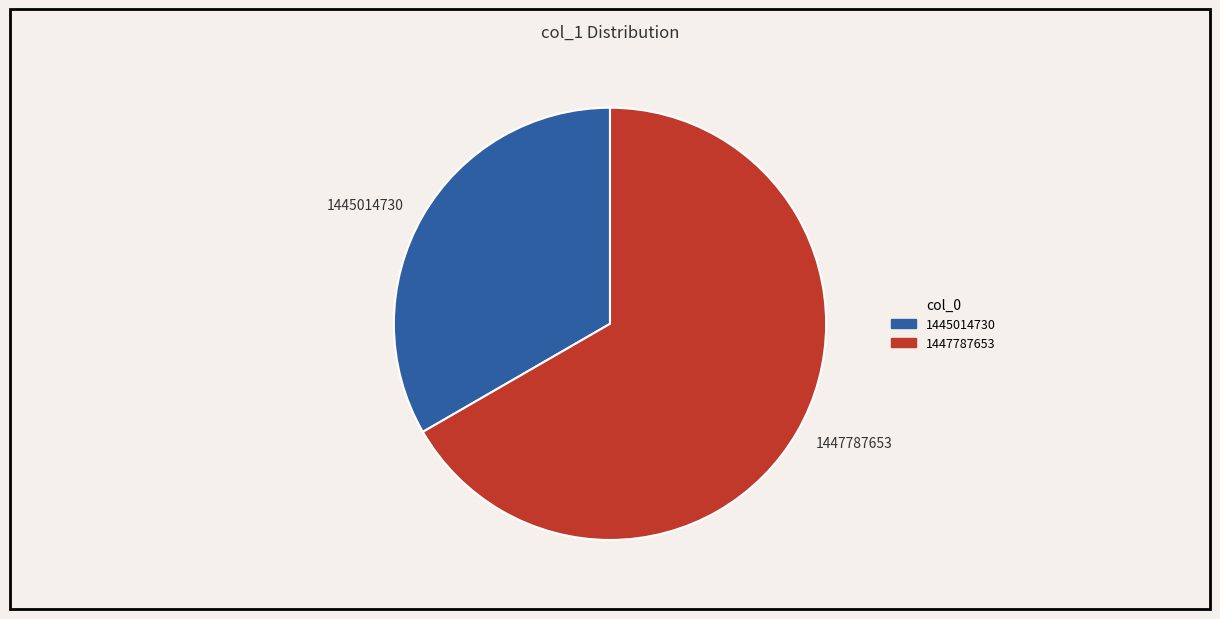

Is the sum of 1447787653 and 1445014730 greater than half?

Yes